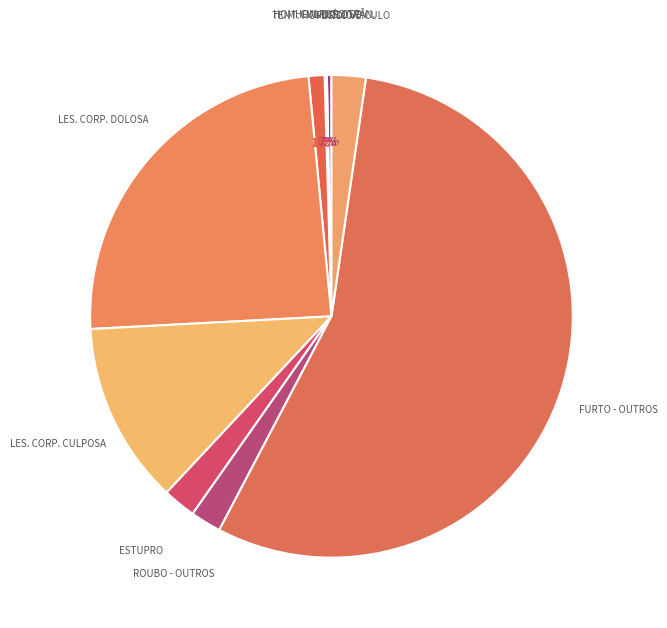

Which slice is the largest?

FURTO - OUTROS